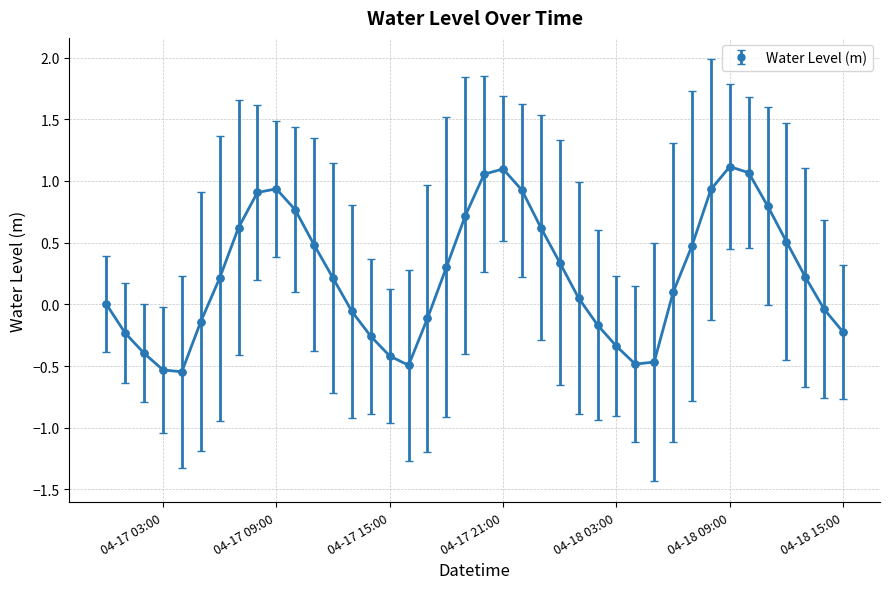

How many points are higher than both their immediate neighbors (excluding endpoints)?

3